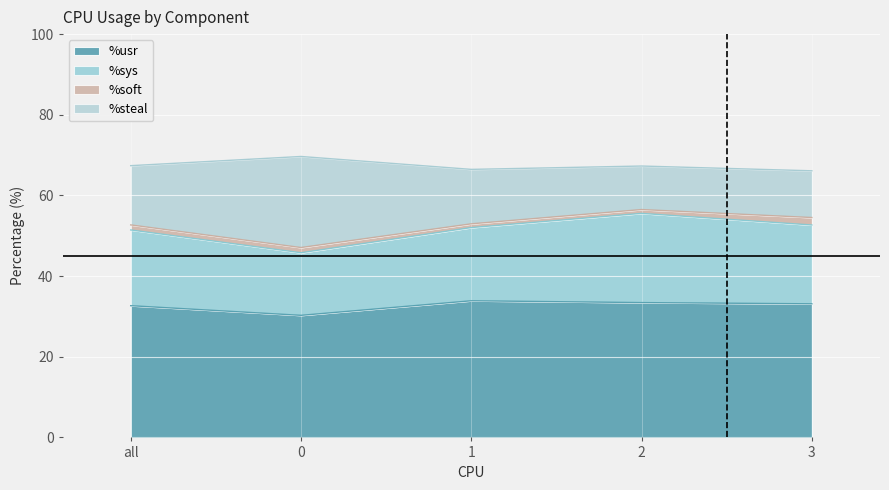

The %usr series shows 49.3 at 2. True or false?

False